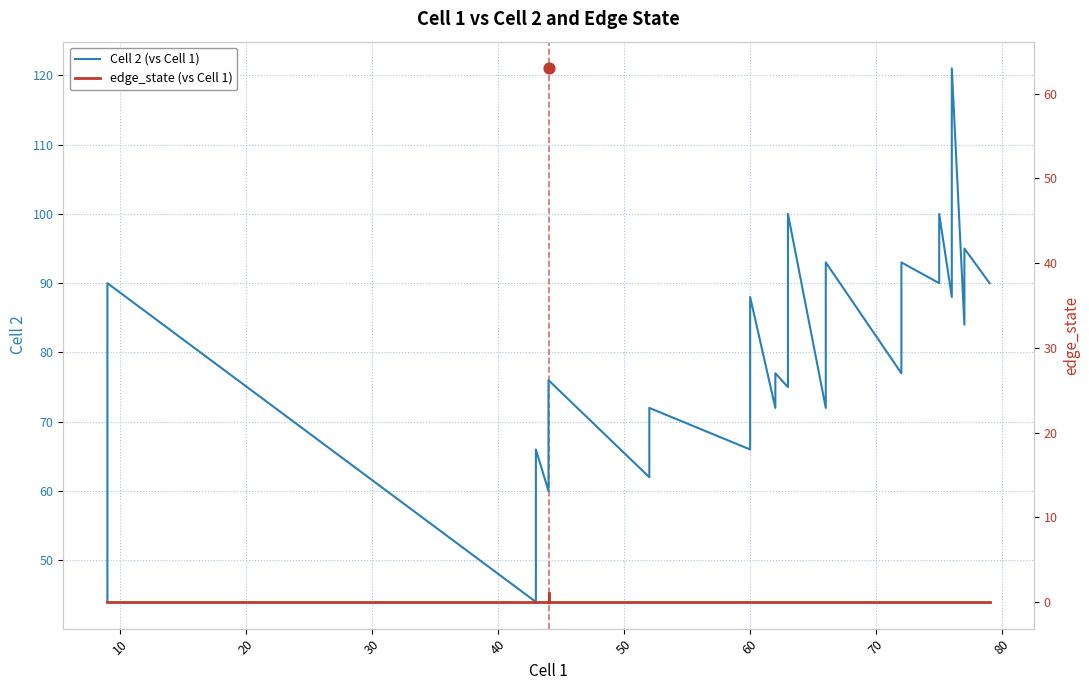

What are all the series names shown in the legend?

Cell 2 (vs Cell 1), edge_state (vs Cell 1)